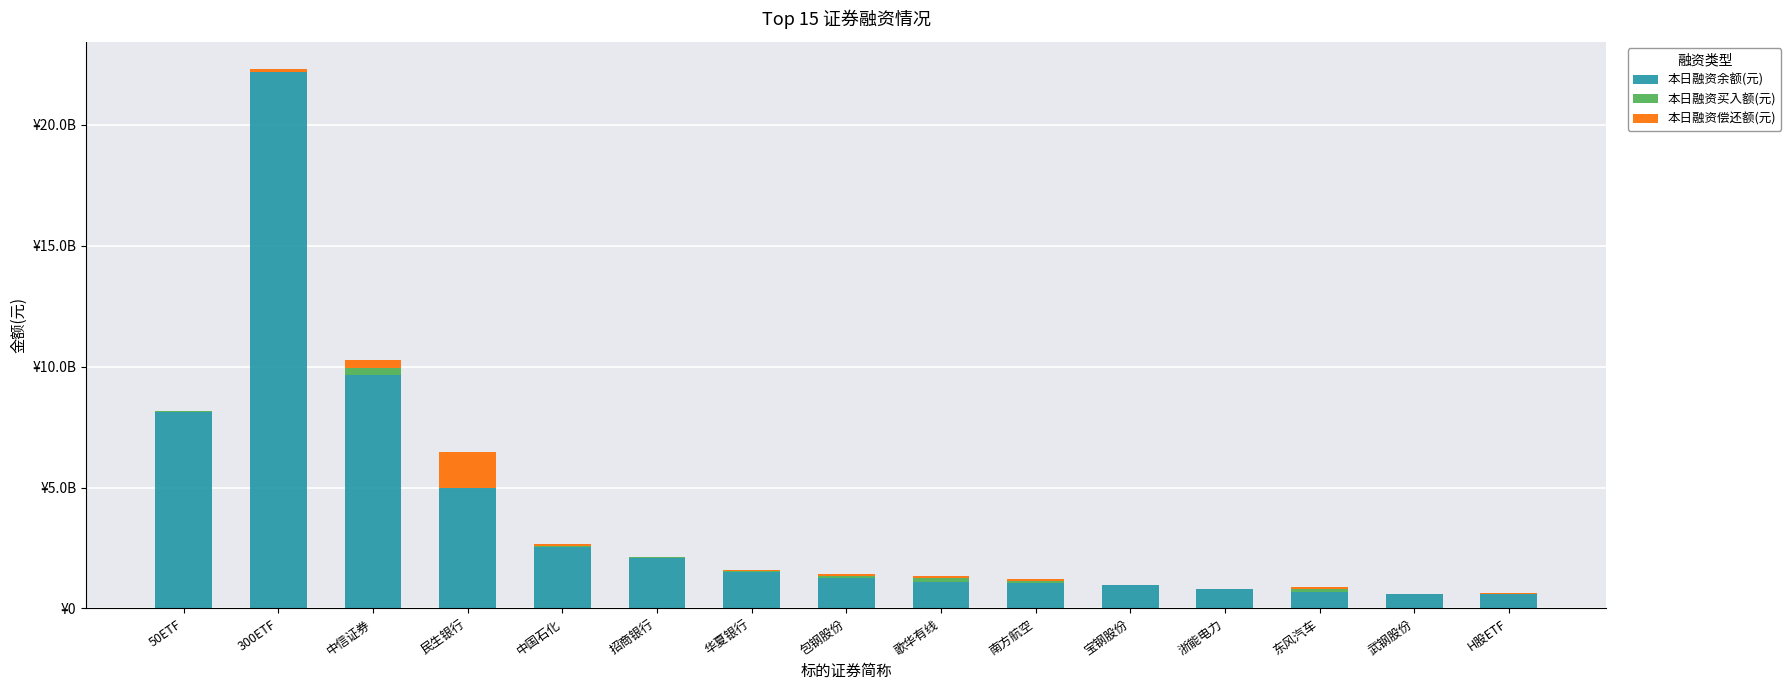

What is the label of the 9th bar from the right?

华夏银行